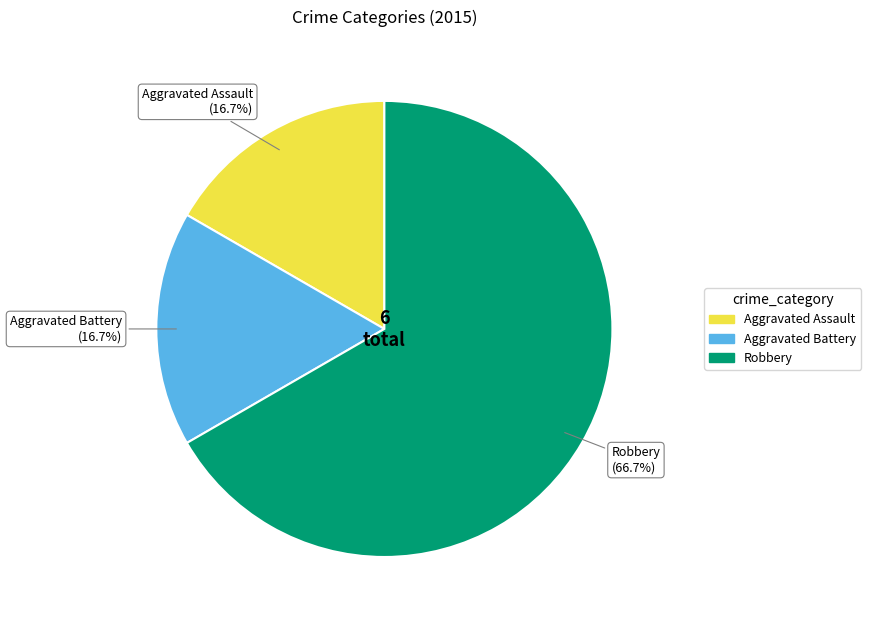

True or false: Robbery accounts for 77% of the total.

False